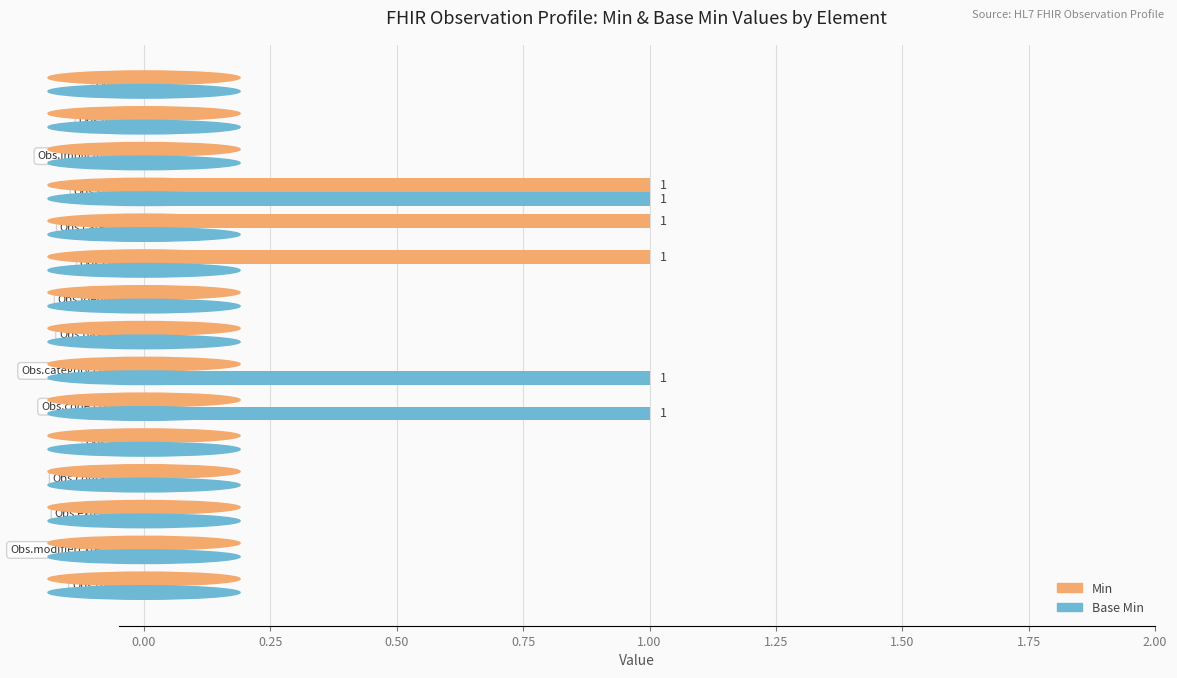

What is the sum of all Base Min values?

3